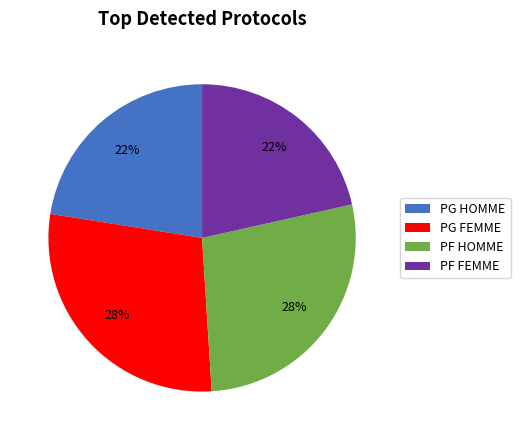

Is there any slice that represents more than half of the pie?

No